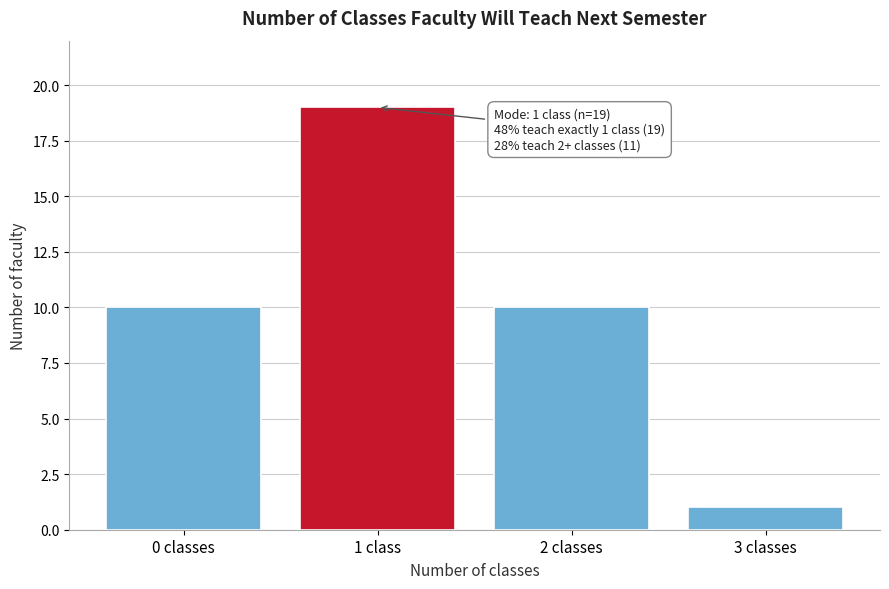

Reading right to left, transcribe all the data shown in this chart.

1	10	19	10